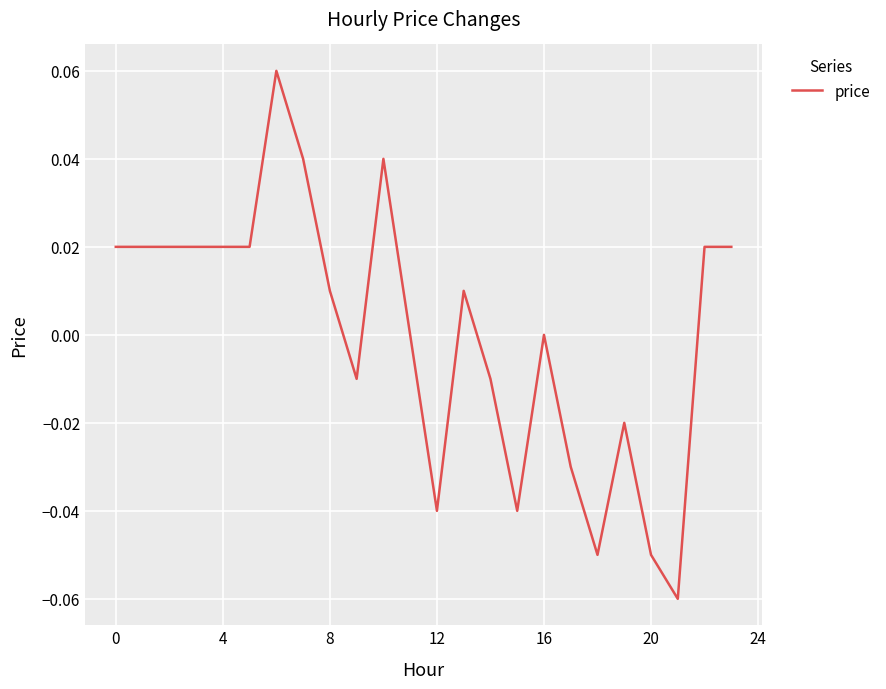

True or false: there are more than 1 points higher than both neighbors.

True